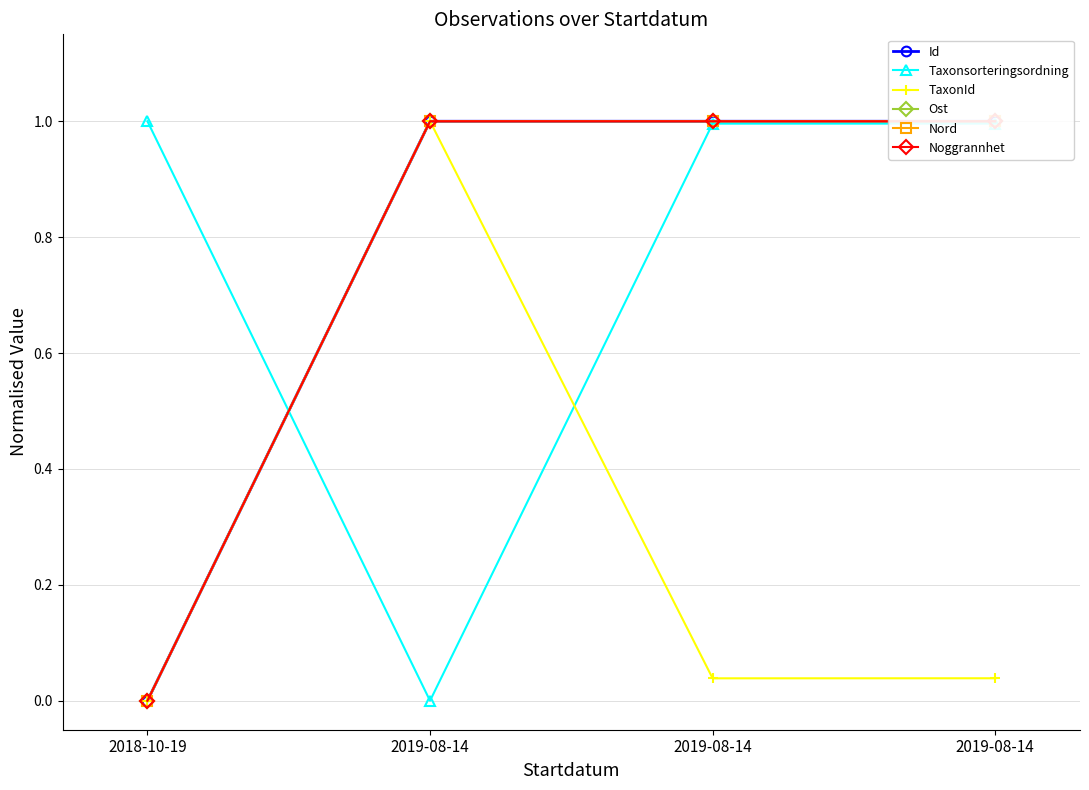

How many lines are shown in the chart?

6